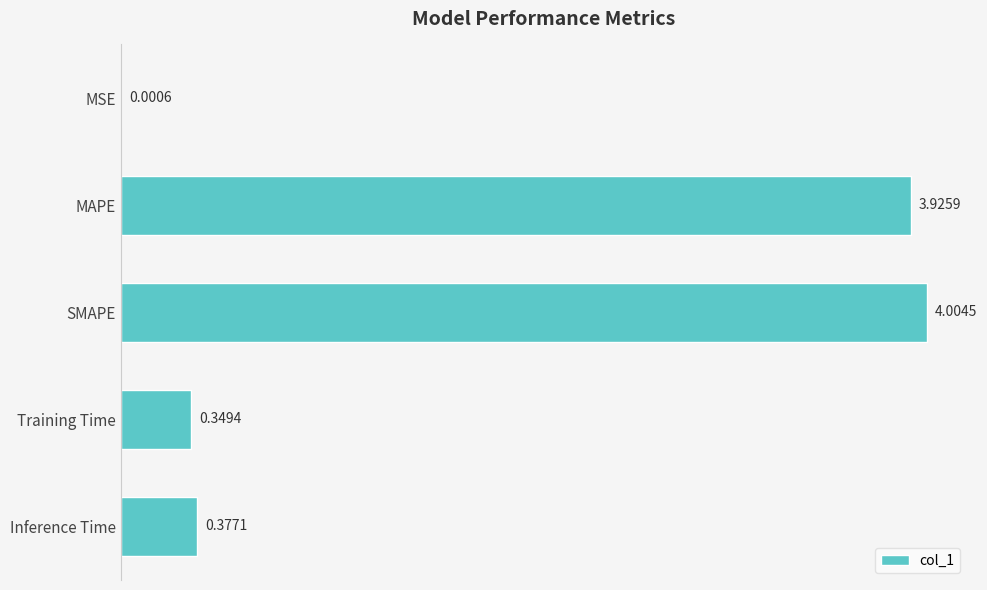

Where is the data nearest to the value 2?

Inference Time